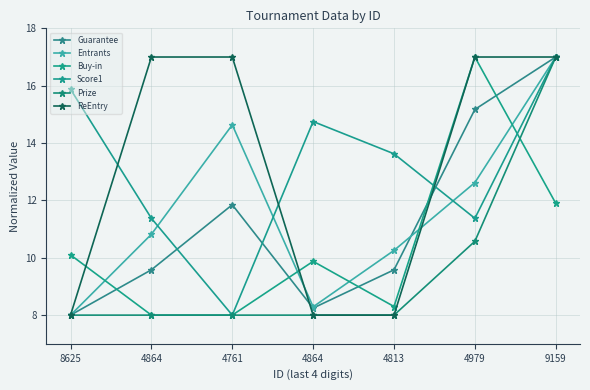

Does the chart have visible grid lines?

Yes